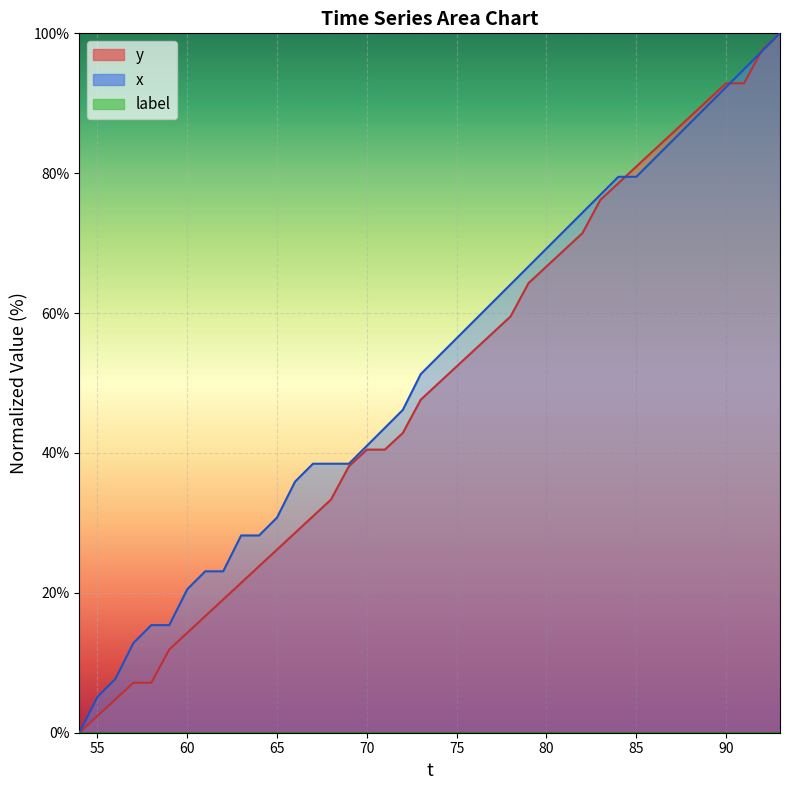

How many data points in y are less than 50?

20